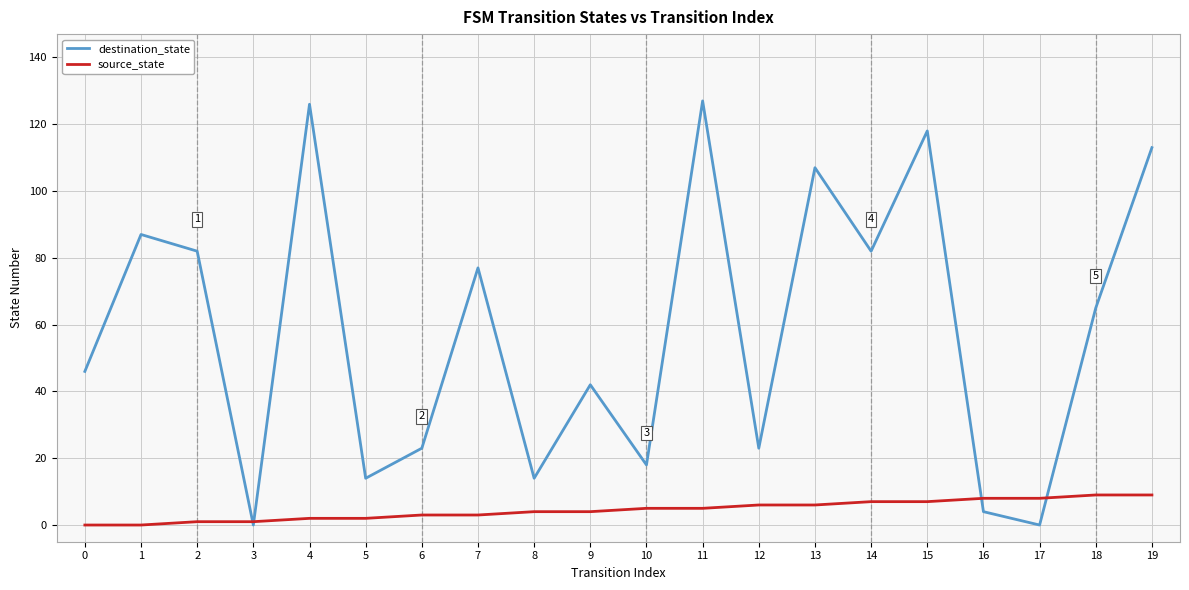

Reading left to right, what are all the values shown in this chart?

destination_state: 46	87	82	0	126	14	23	77	14	42	18	127	23	107	82	118	4	0	65	113
source_state: 0	0	1	1	2	2	3	3	4	4	5	5	6	6	7	7	8	8	9	9